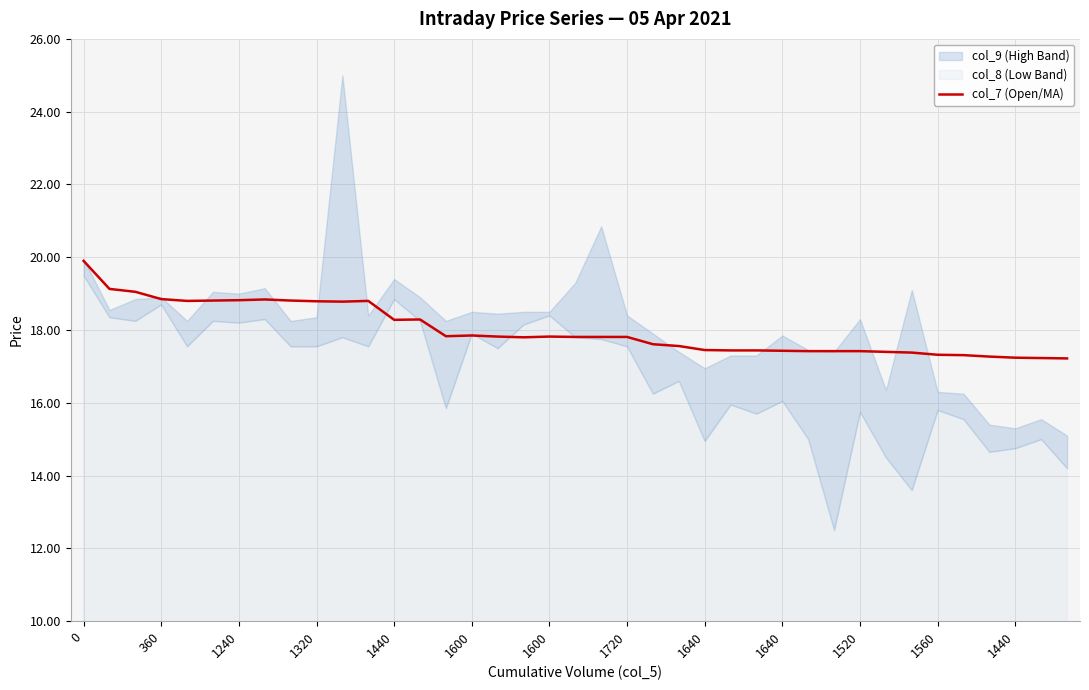

Is it true that the value at 19 is 17.8?

True